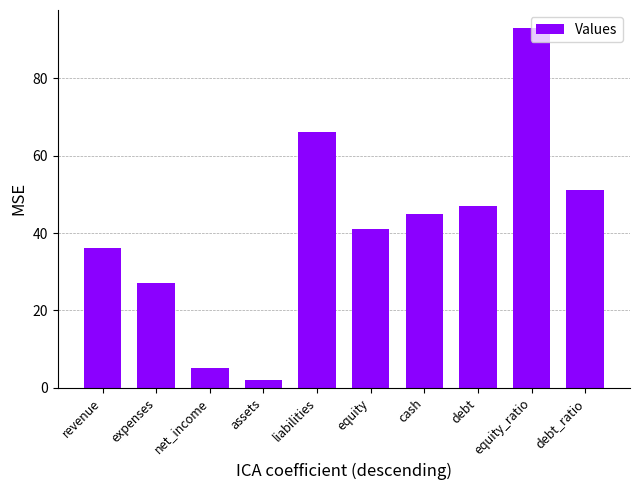

Reading left to right, what are all the values shown in this chart?

revenue=36	expenses=27	net_income=5	assets=2	liabilities=66	equity=41	cash=45	debt=47	equity_ratio=93	debt_ratio=51